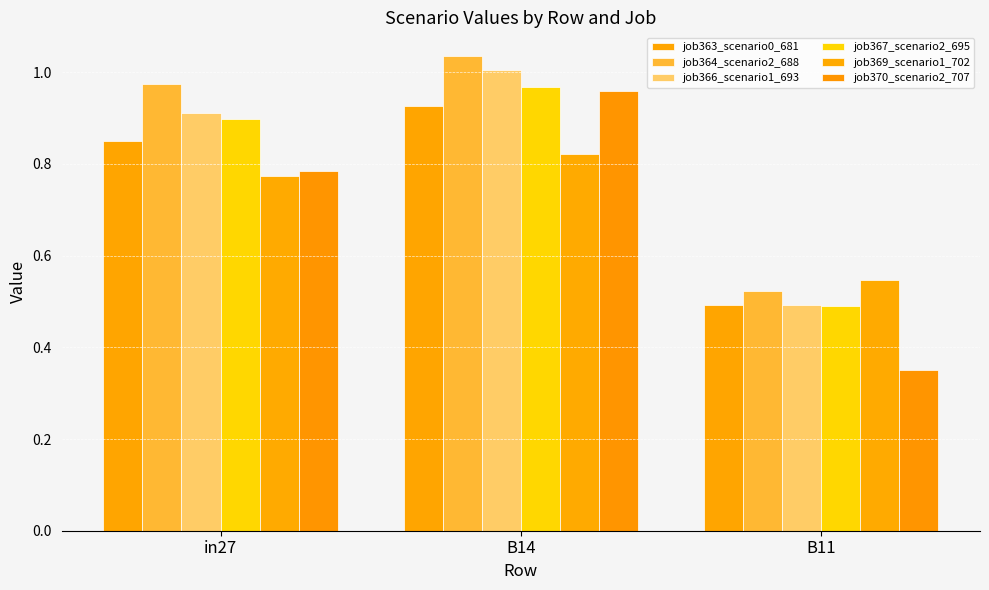

The value of job366_scenario1_693 at B11 is 0.8. True or false?

False